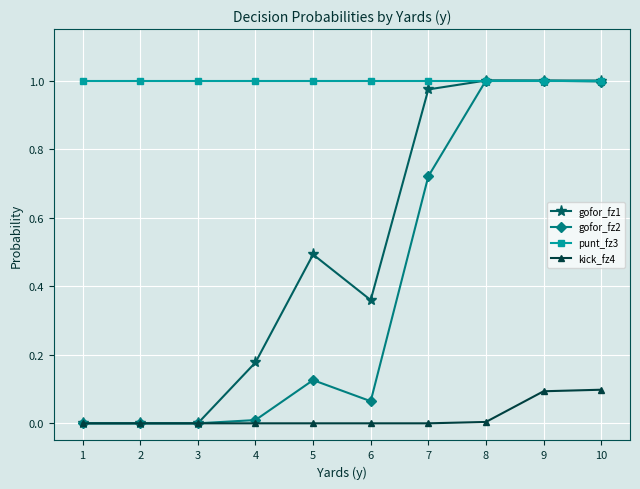

True or false: kick_fz4 and punt_fz3 cross at least once.

False